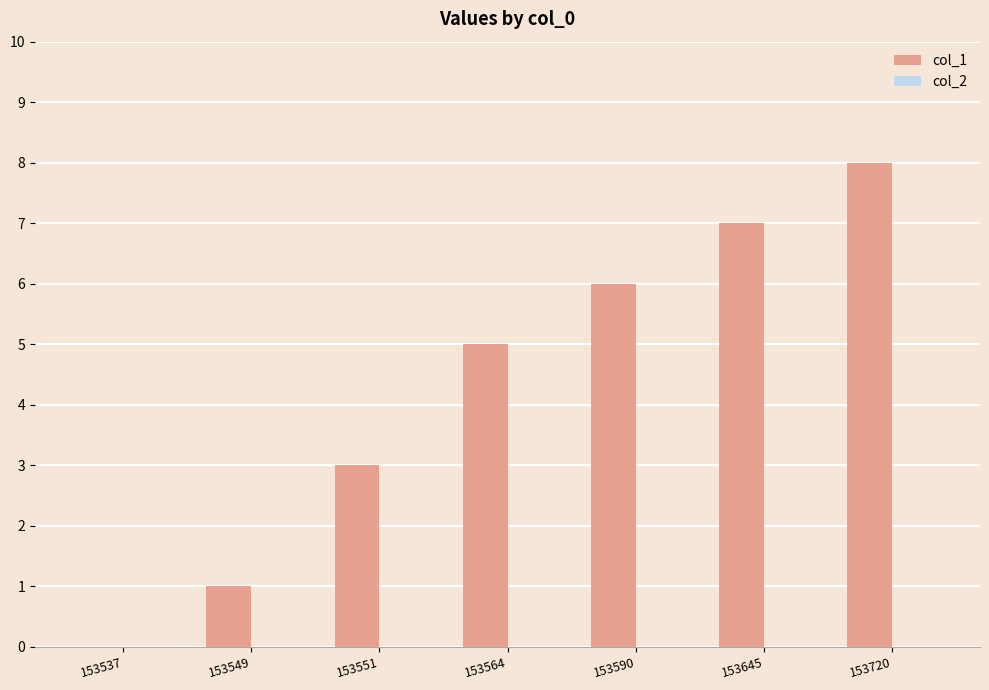

Which category has the highest value across all series?

153720